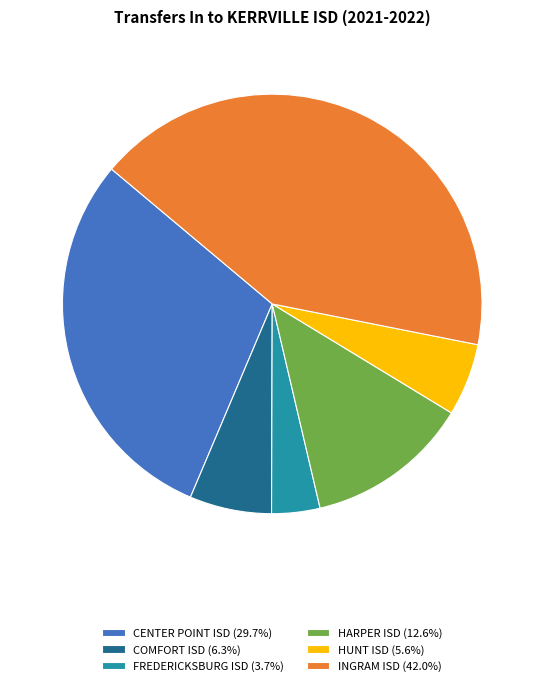

Does any single category account for the majority?

No